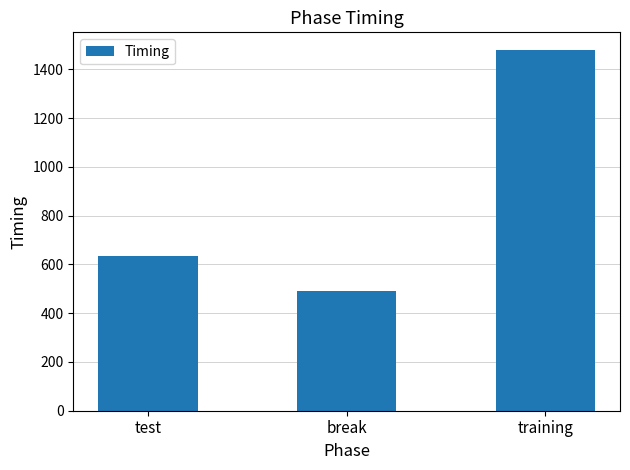

What is the change in value from test to break?

-144.2